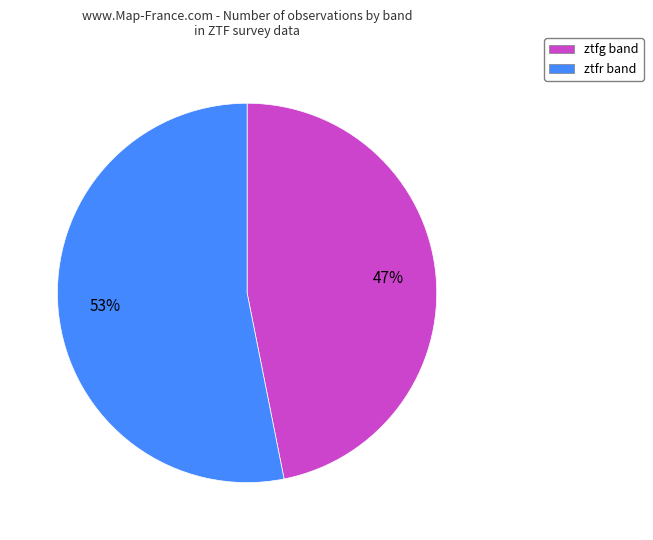

How many segments does this pie chart have?

2